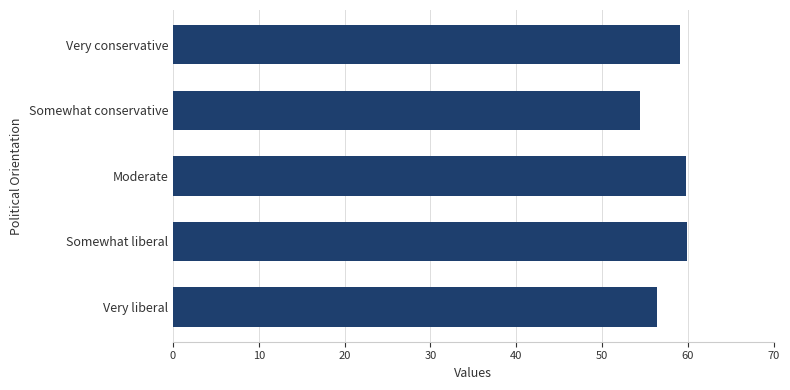

What is the change in value from Somewhat liberal to Somewhat conservative?

-5.5